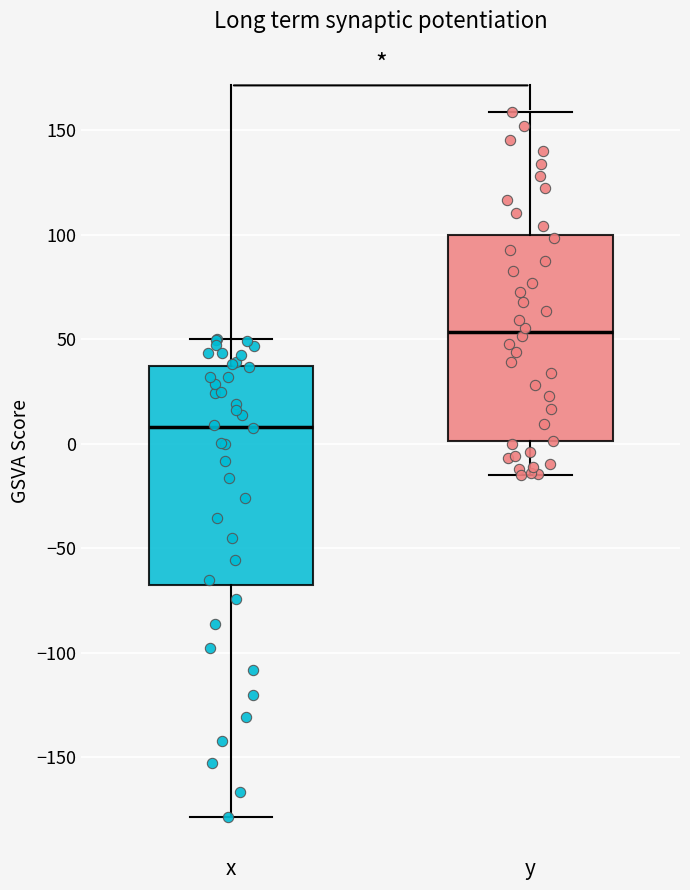

Which box has the highest median line?

y